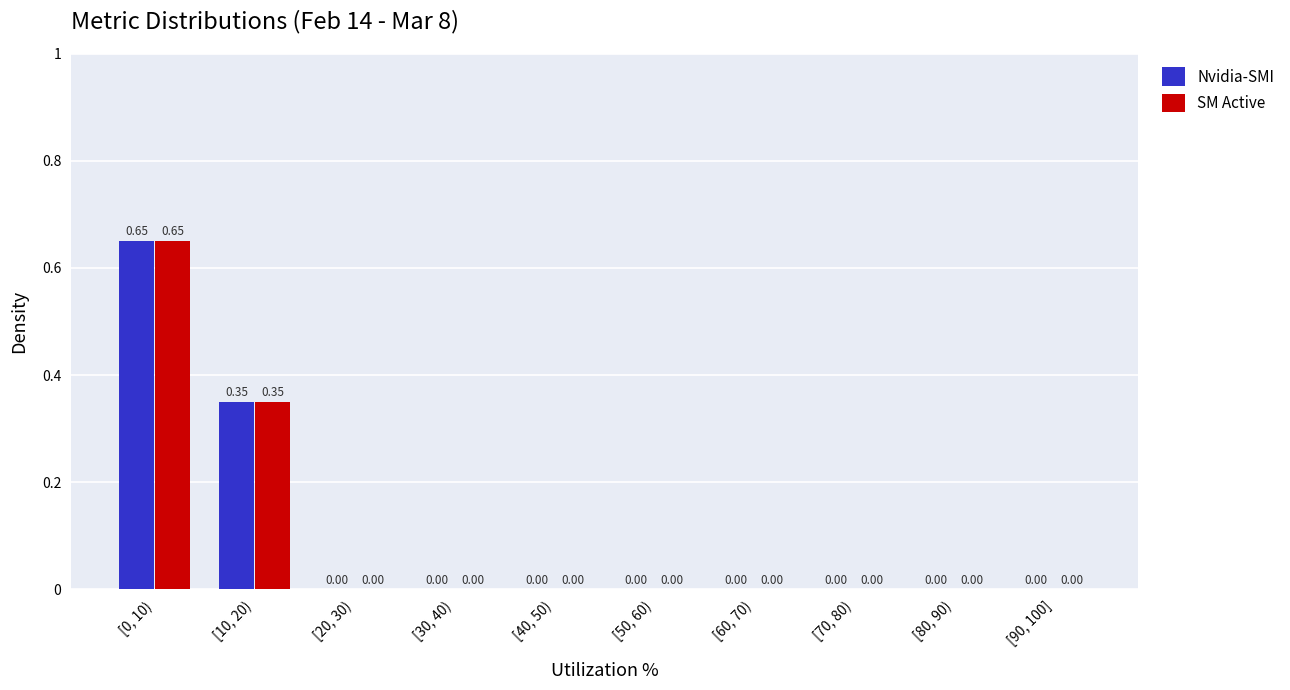

At which category is the sum across all series the highest?

[0, 10)